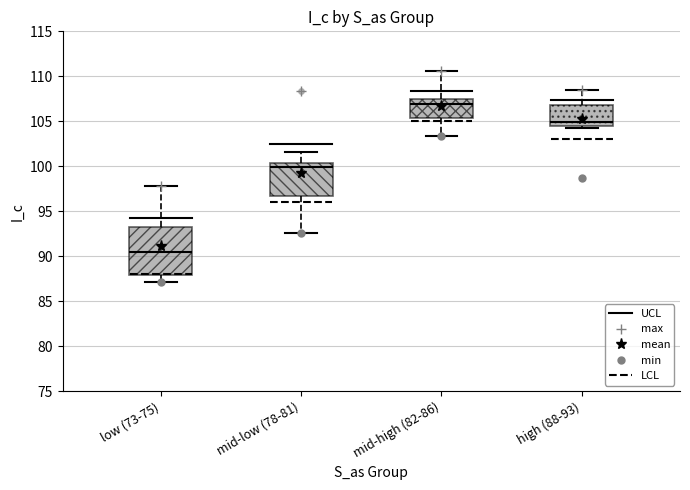

Comparing the boxes themselves (not the whiskers), which one is the tallest?

low (73-75)